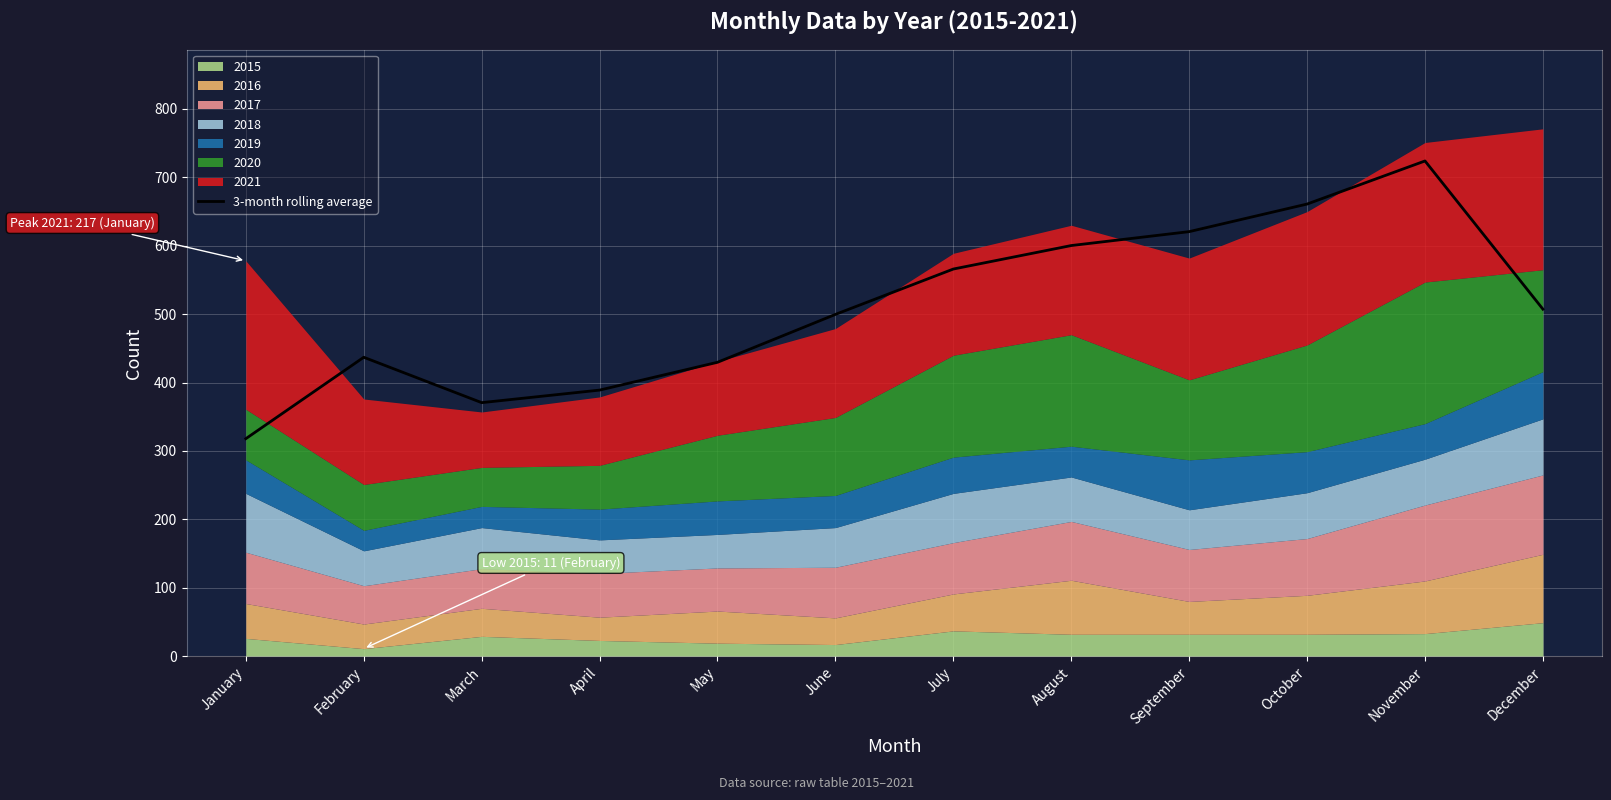

Reading left to right, transcribe all the data shown in this chart.

January=318.0	February=437.0	March=370.7	April=389.0	May=429.7	June=499.7	July=566.0	August=600.3	September=620.7	October=661.0	November=724.0	December=507.3